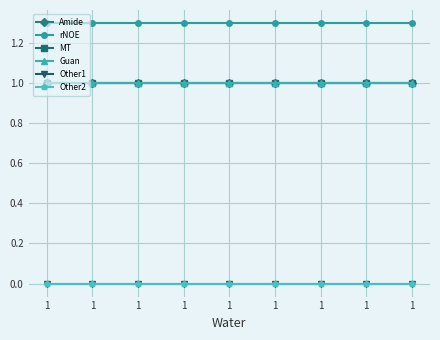

At how many categories does at least one series exceed 0?

9